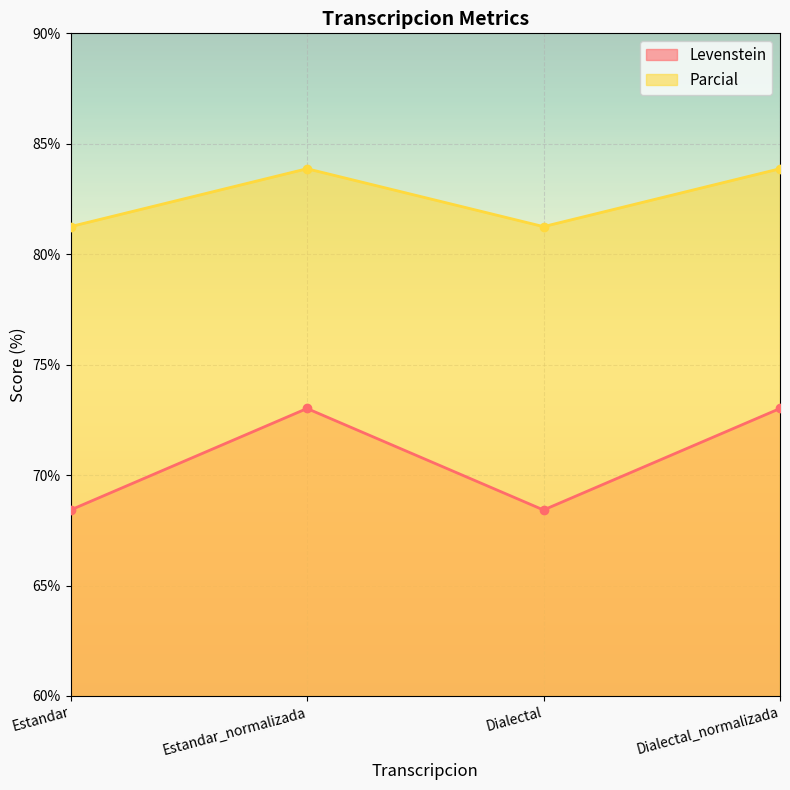

The Levenstein series shows 68.4 at Dialectal. True or false?

True